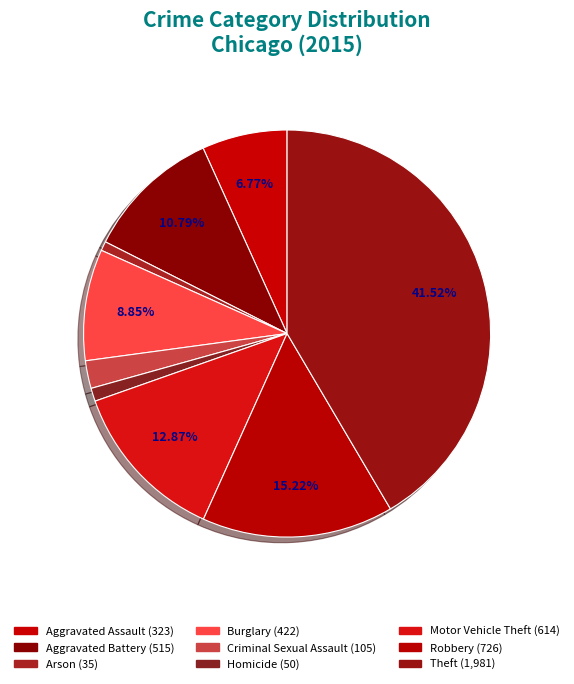

To the nearest percent, what is the average slice percentage?

11%